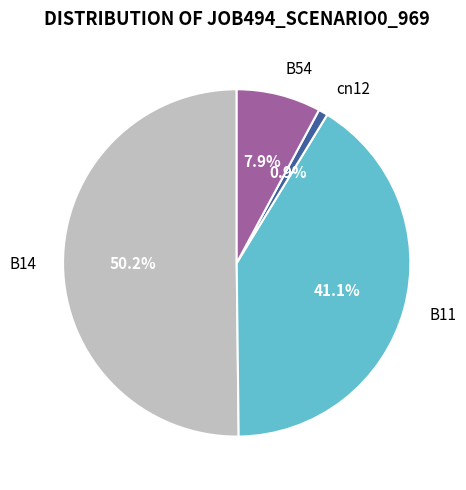

Does B54 account for over 50% of the chart?

No